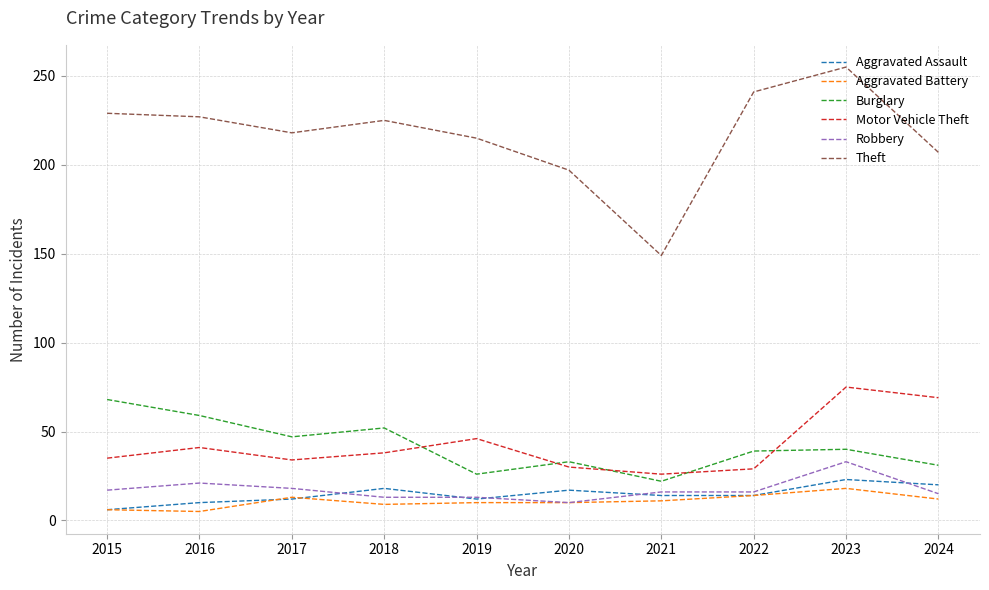

Which series has the largest total across all categories?

Theft